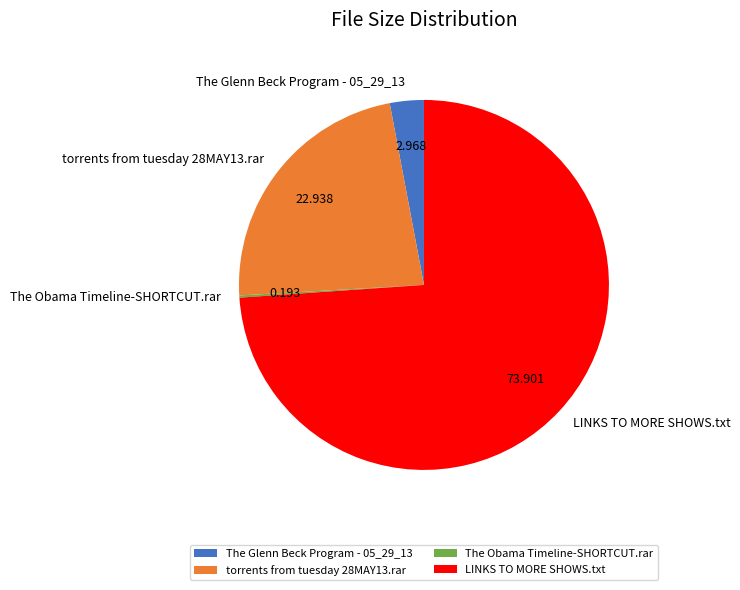

Between LINKS TO MORE SHOWS.txt and torrents from tuesday 28MAY13.rar, which is larger?

LINKS TO MORE SHOWS.txt